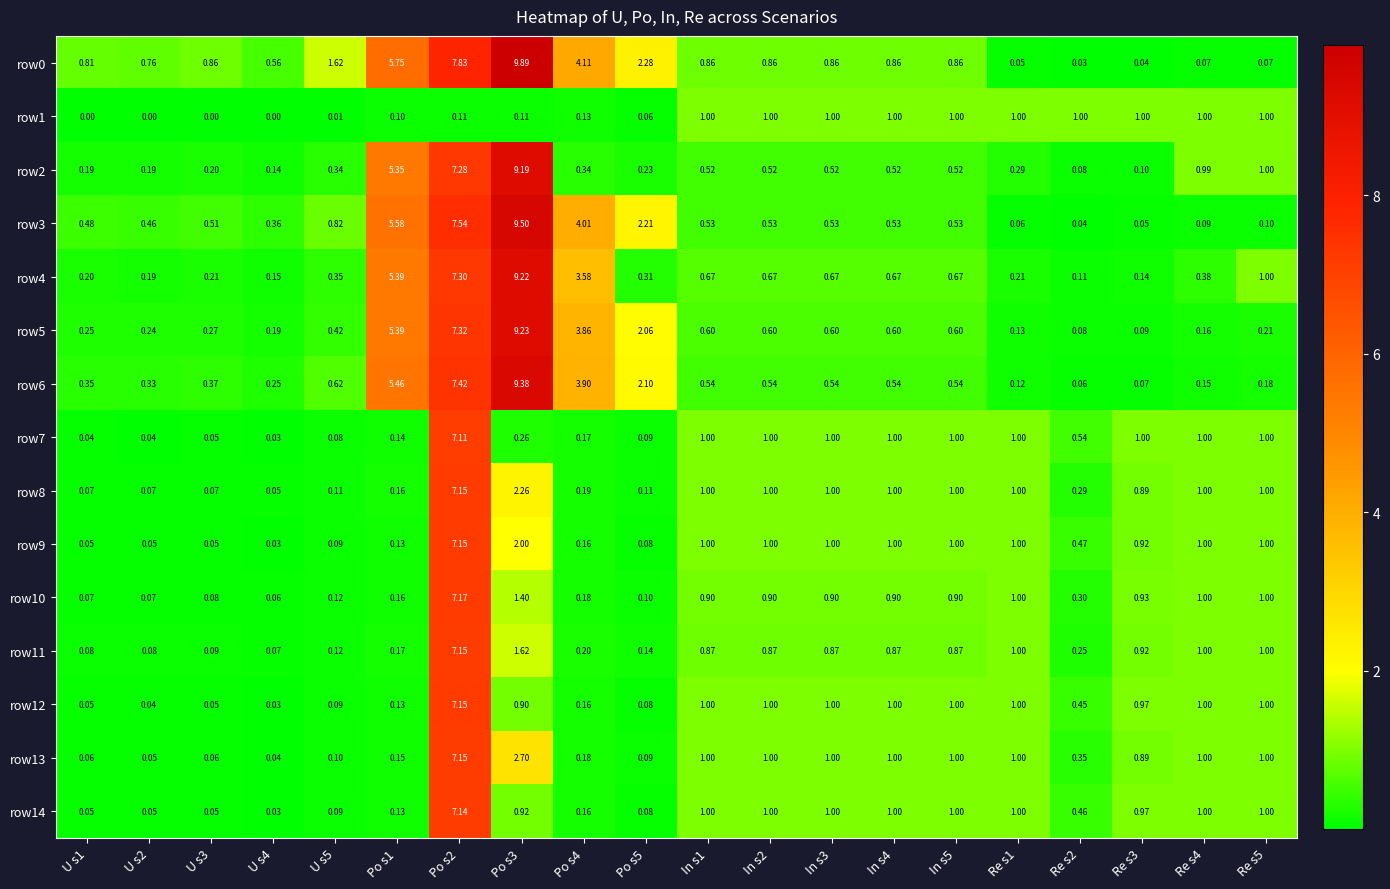

At which category is the sum across all series the highest?

Po s2